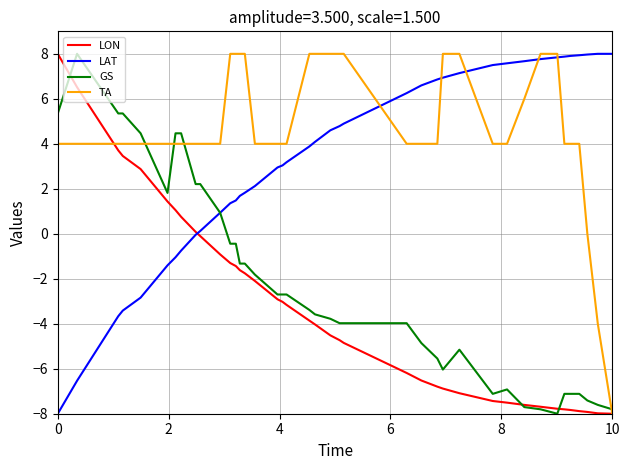

Which series has the largest total across all categories?

TA